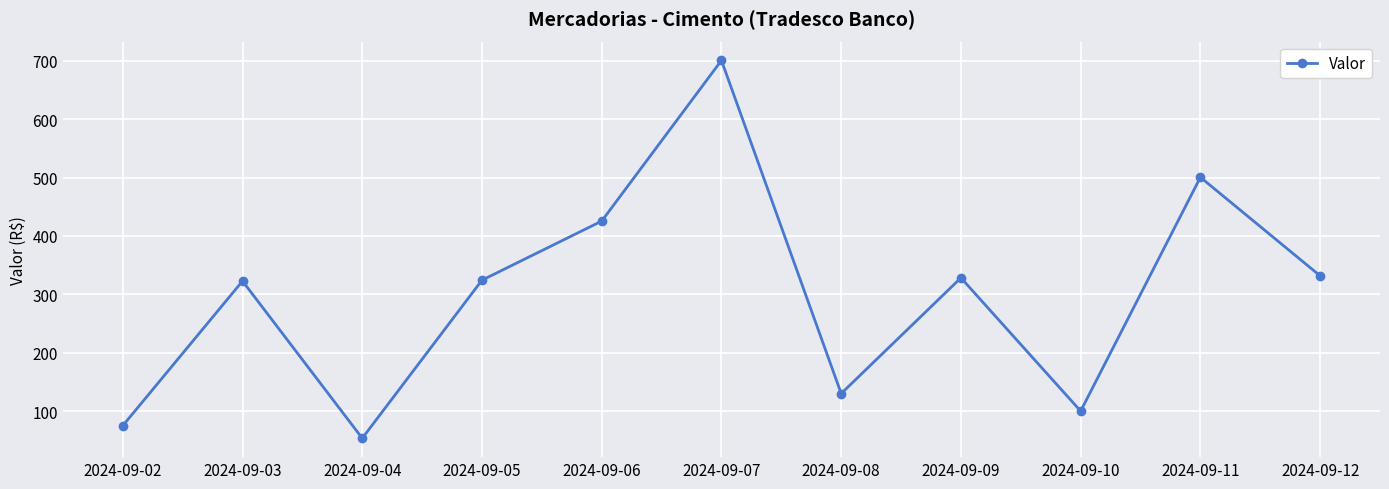

Which category has the highest value across all series?

2024-09-07